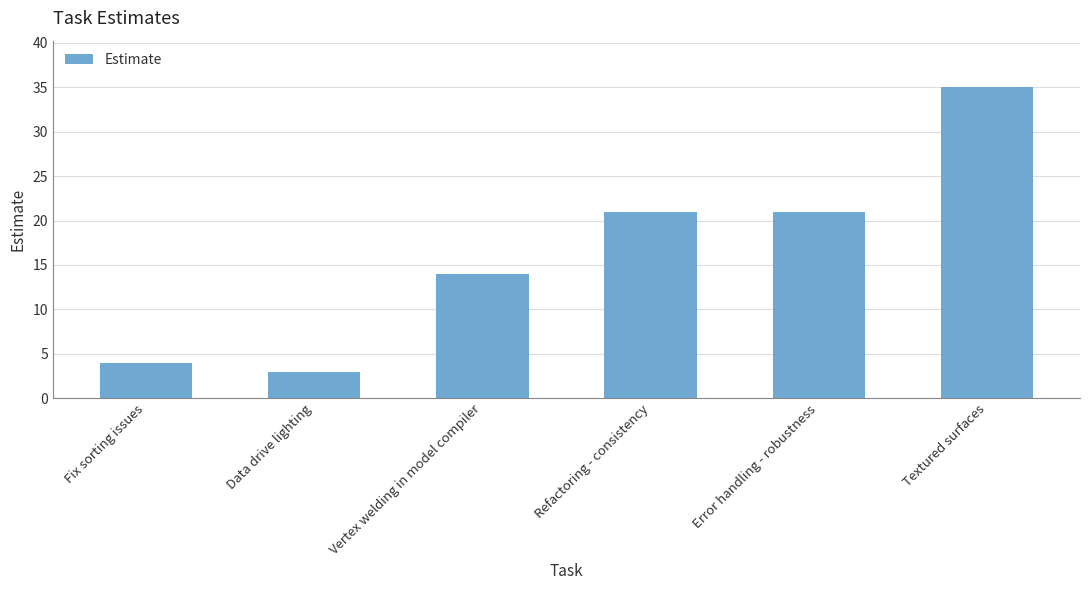

How many categories are shown in the chart?

6